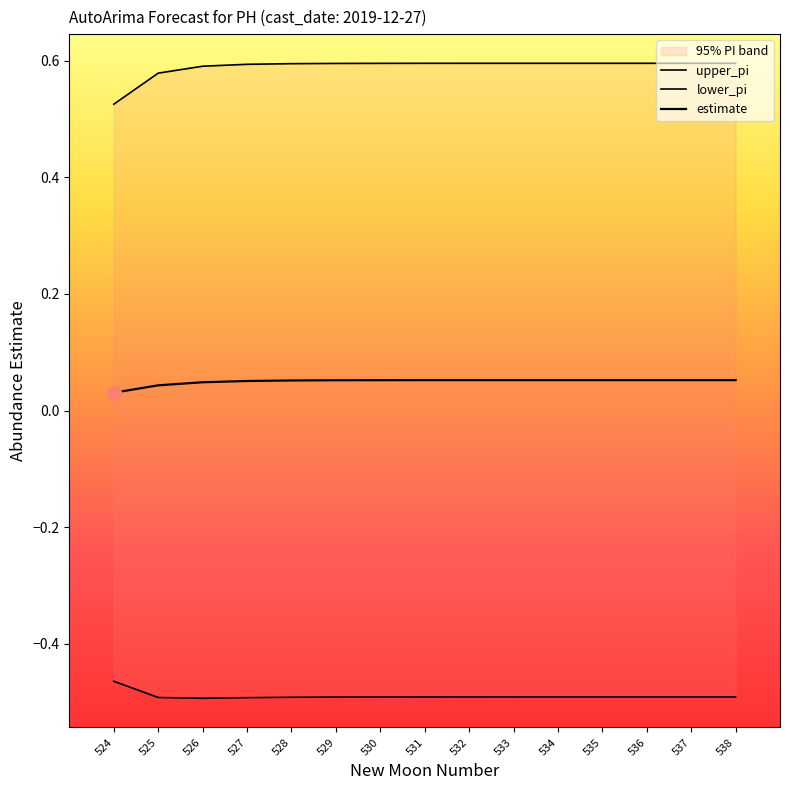

At 533, list the series in order from smallest to largest.

lower_pi, estimate, upper_pi